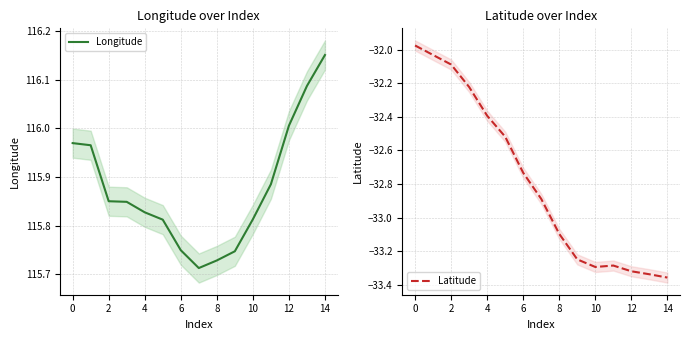

Rank the series by their maximum value, from highest to lowest.

Longitude, Latitude